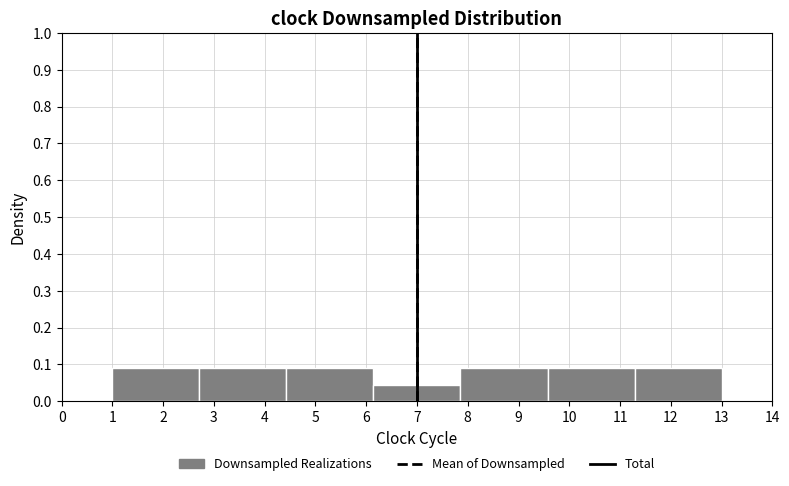

Reading left to right, list every bar in this chart as the range it spans on the x-axis followed by its height. Neither the bar edges nor the heights are printed on the chart, so give them approximately, as read against the axes.

1.0 to 2.7: 0.09
2.7 to 4.4: 0.09
4.4 to 6.1: 0.09
6.1 to 7.9: 0.04
7.9 to 9.6: 0.09
9.6 to 11.3: 0.09
11.3 to 13.0: 0.09